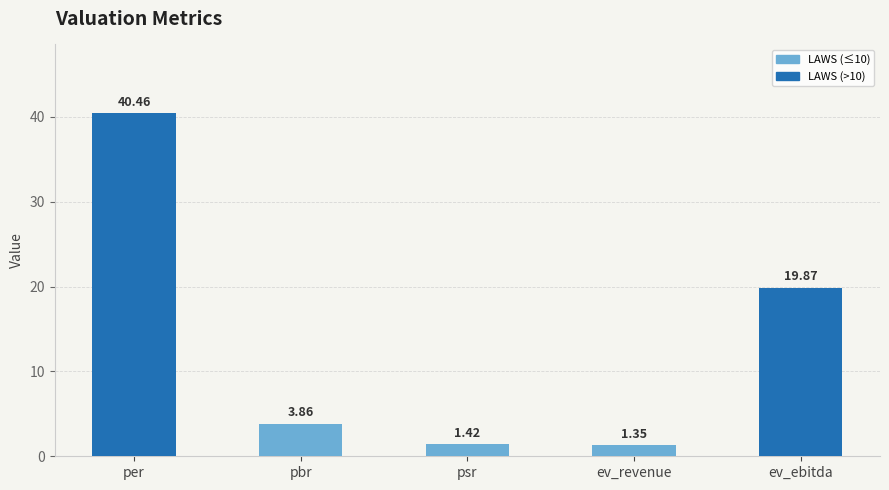

Approximately how many times larger is the value at per compared to pbr?

10.5